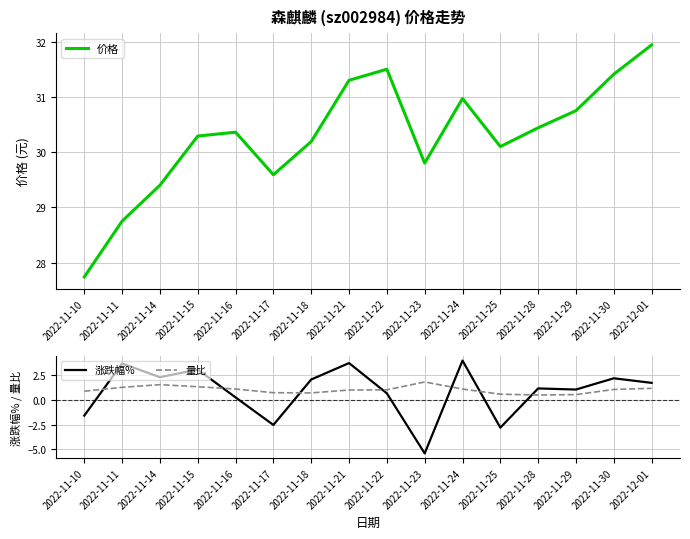

Reading right to left, list all the values displayed in this chart.

价格: 31.9	31.4	30.8	30.4	30.1	31.0	29.8	31.5	31.3	30.2	29.6	30.4	30.3	29.4	28.8	27.7
涨跌幅%: 1.7	2.1	1.0	1.1	-2.8	3.9	-5.4	0.6	3.7	2.0	-2.5	0.2	3.0	2.3	3.6	-1.6
量比: 1.1	1.0	0.5	0.5	0.6	1.1	1.8	1.0	1.0	0.7	0.7	1.1	1.3	1.5	1.2	0.8